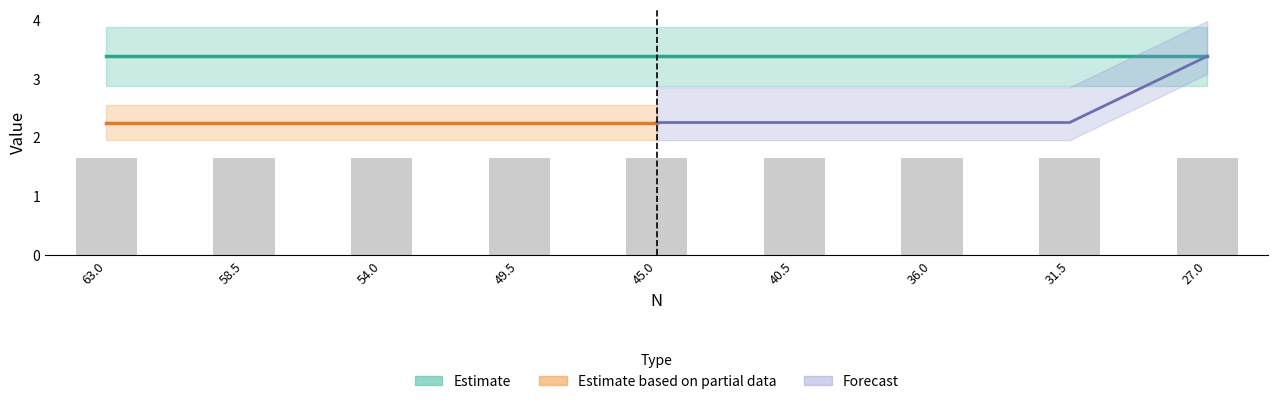

What is the approximate value of D2 at 54?

2.2